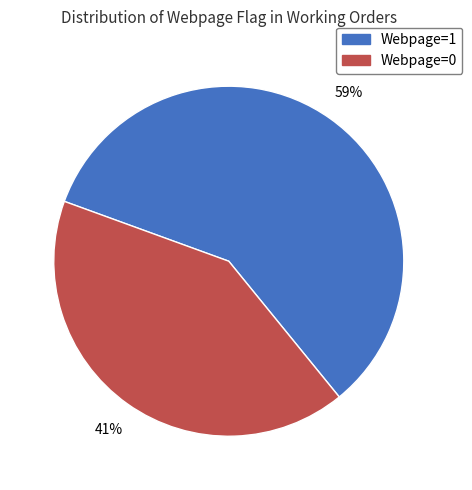

Combined, do Webpage=1 and Webpage=0 account for over 50%?

Yes